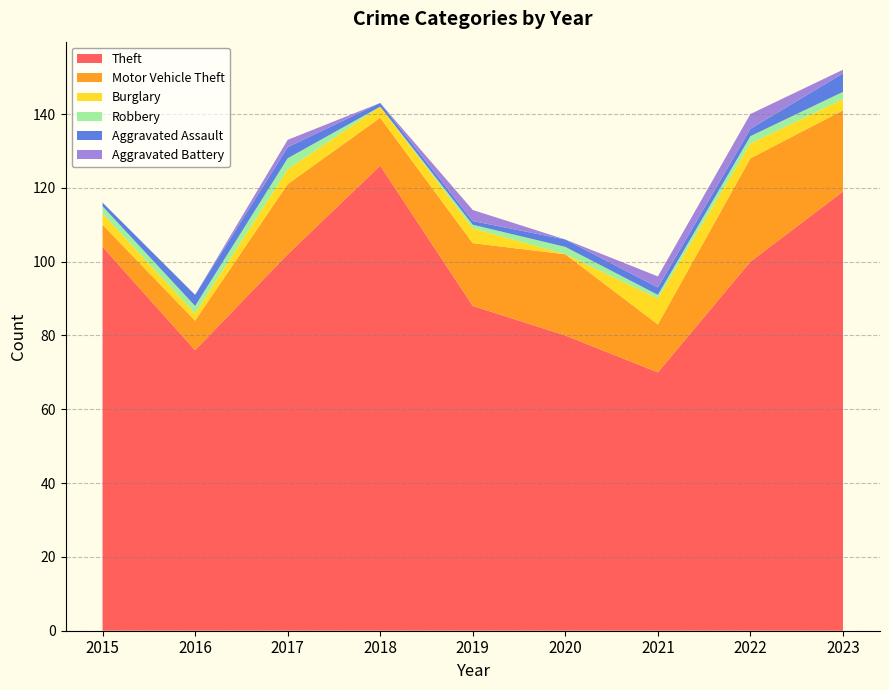

Reading left to right, what are all the values shown in this chart?

Theft: 104	76	102	126	88	80	70	100	119
Motor Vehicle Theft: 6	8	19	13	17	22	13	28	22
Burglary: 3	2	4	3	4	0	7	4	3
Robbery: 2	2	3	0	1	2	1	2	2
Aggravated Assault: 1	3	3	1	1	2	2	2	5
Aggravated Battery: 0	0	2	0	3	0	3	4	1